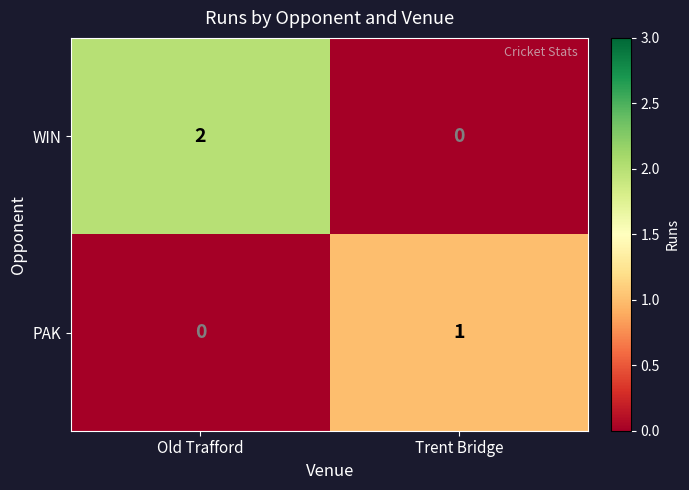

Reading left to right, transcribe all the data shown in this chart.

WIN: 2	0
PAK: 0	1